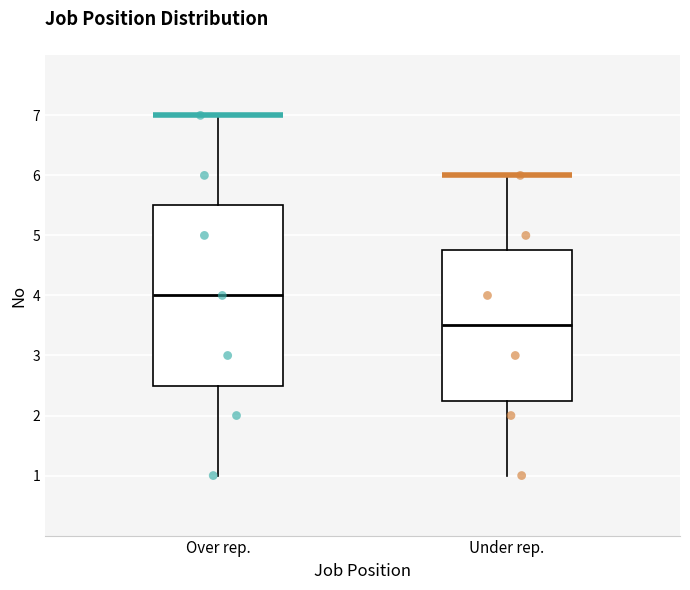

Reading left to right, read every box against the y-axis: the position of its median line, the range the box covers, and the ends of its whiskers. The values are not printed on the chart, so give them approximately, as read against the axis.

Over rep.: median 4.0, box 2.5 to 5.5, whiskers 1.0 to 7.0
Under rep.: median 3.5, box 2.3 to 4.8, whiskers 1.0 to 6.0